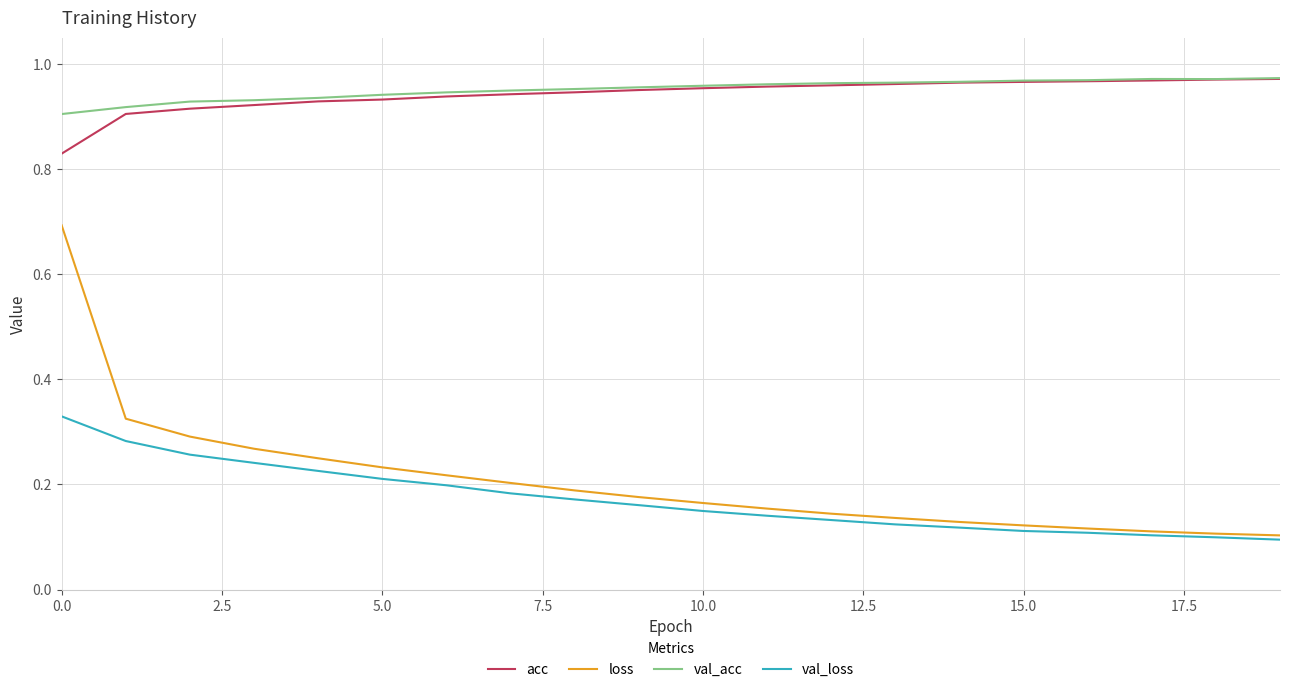

What is the maximum value for loss?

0.7